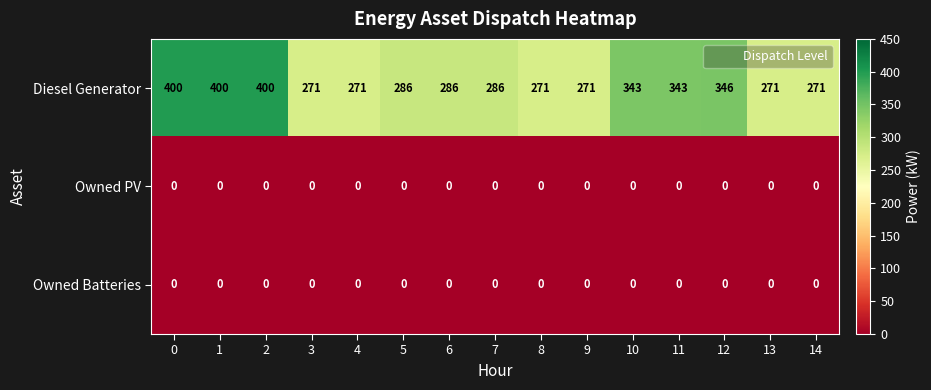

What is the difference between the highest and lowest values at 13?

271